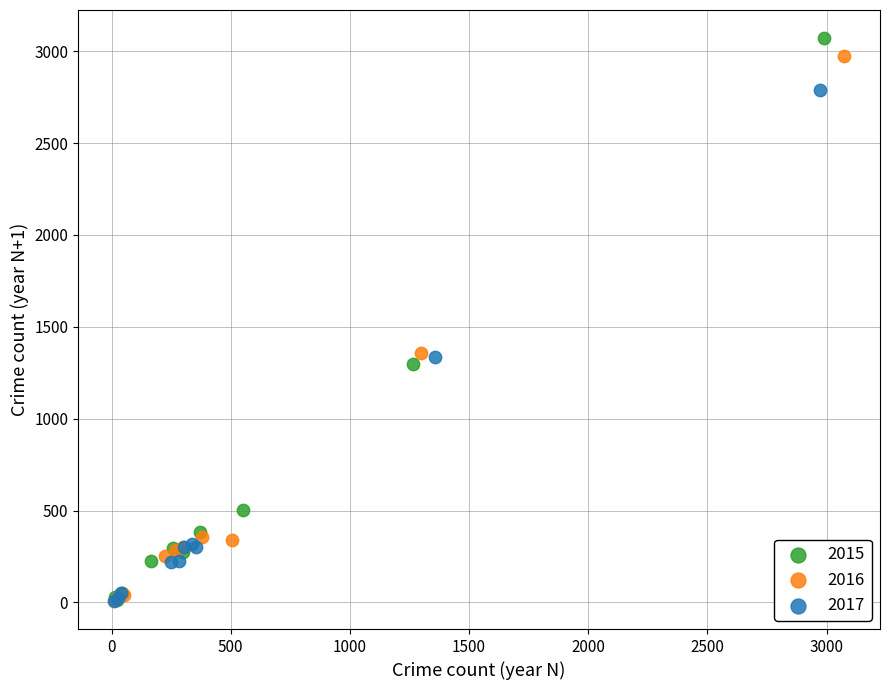

What are all the series names shown in the legend?

2015, 2016, 2017